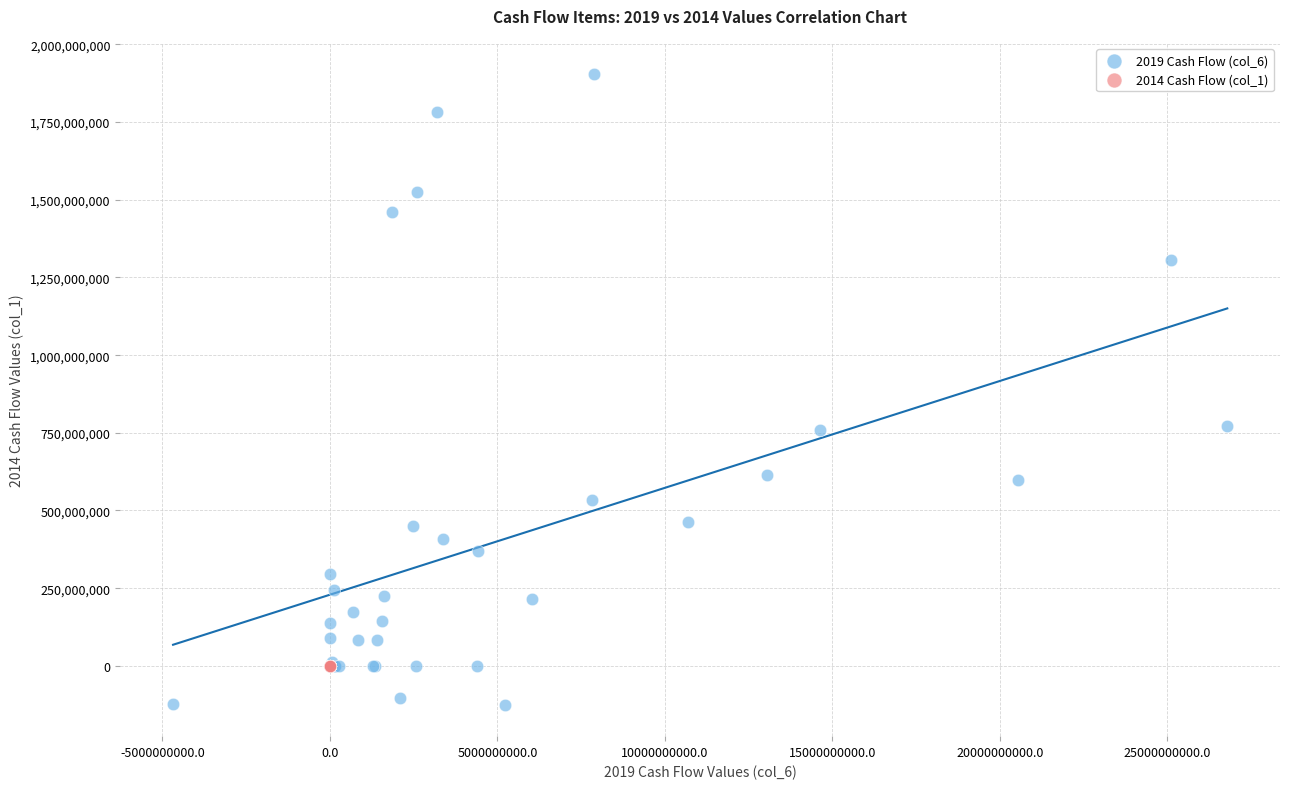

Which series has the widest spread of Y values?

2019 Cash Flow (col_6)